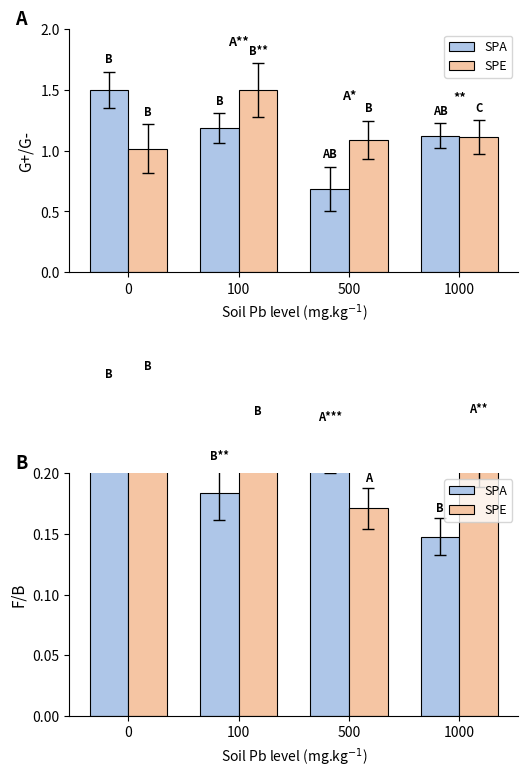

How many distinct data groups are displayed?

2